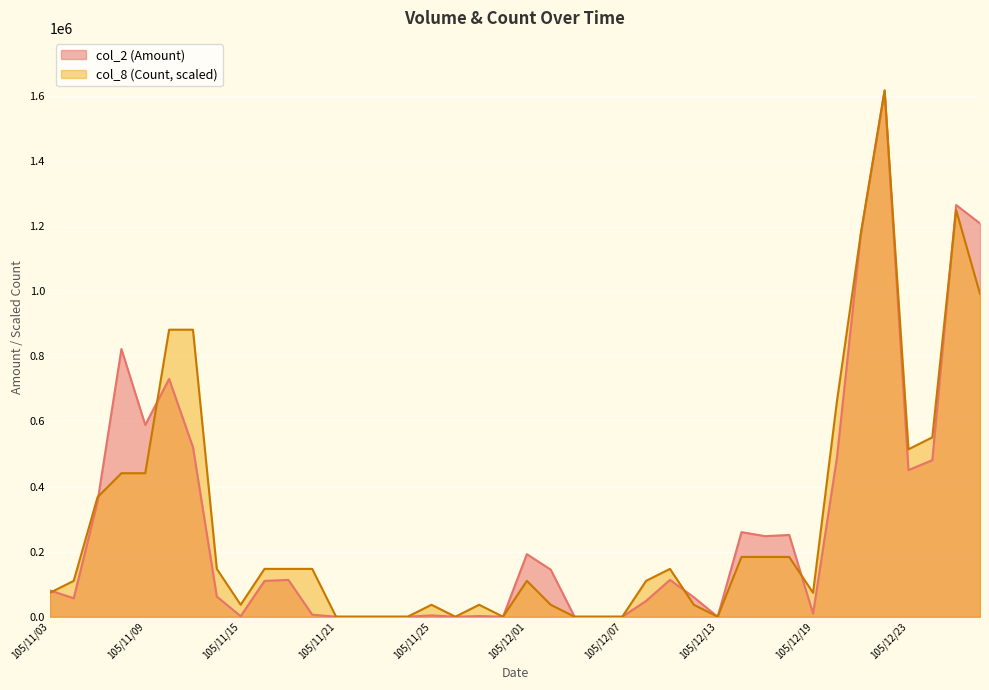

True or false: col_2 (Amount) has a value of 48610.0 at 105/12/08.

True